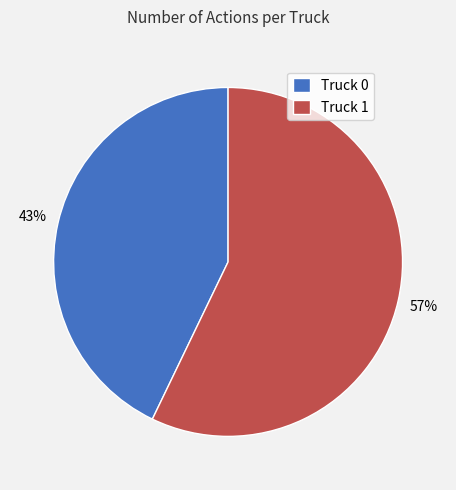

To the nearest percent, what is the difference between the largest and smallest slice percentages?

14%